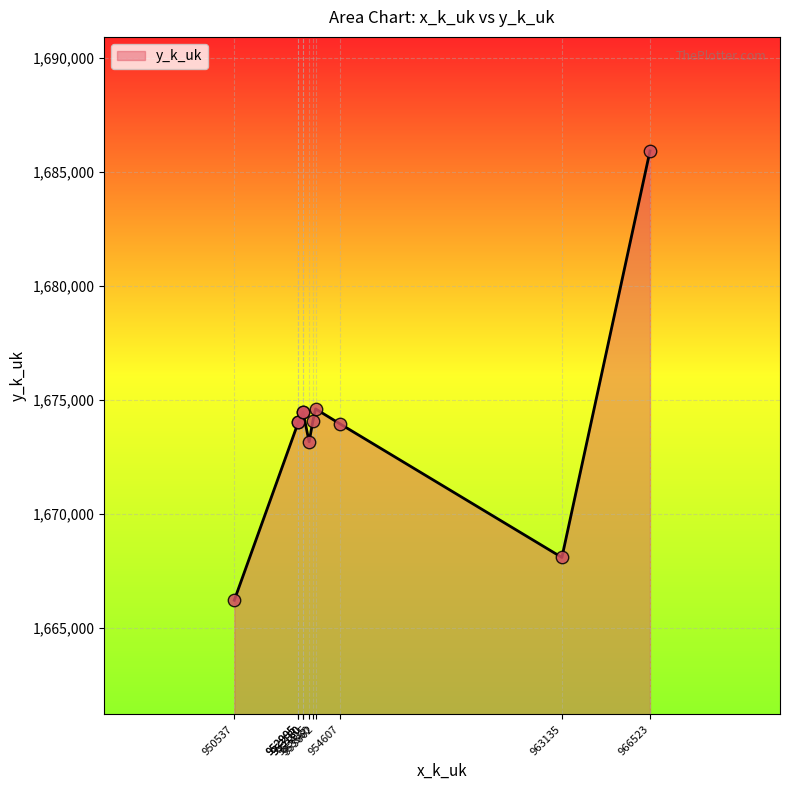

Which has a higher value, 950537 or 953560?

953560